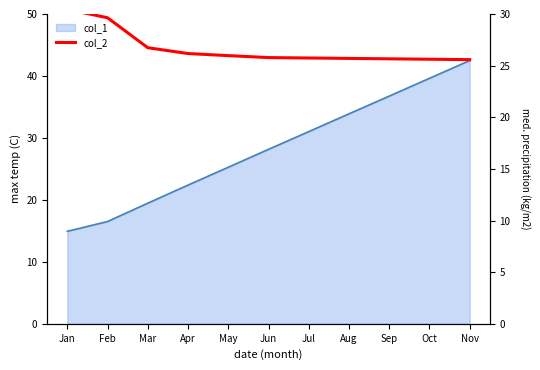

Reading left to right, list all the values displayed in this chart.

Jan=30.4	Feb=29.6	Mar=26.7	Apr=26.2	May=26.0	Jun=25.8	Jul=25.7	Aug=25.7	Sep=25.7	Oct=25.6	Nov=25.6